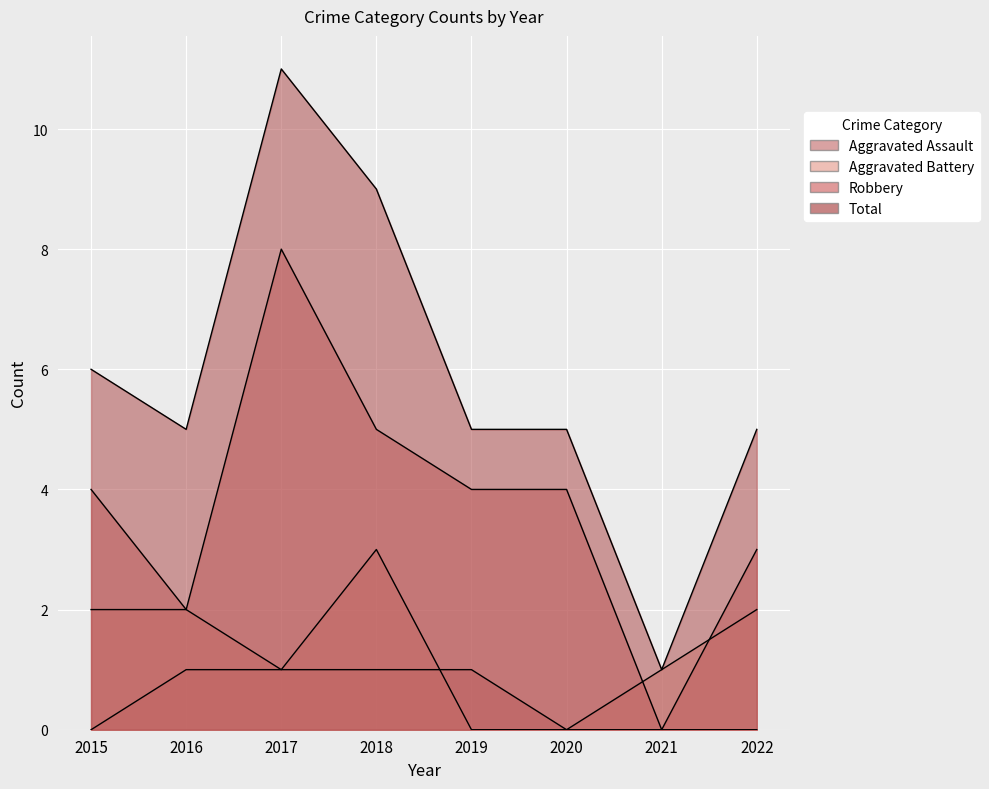

Rank the series by their average value, from lowest to highest.

Aggravated Assault, Aggravated Battery, Robbery, Total